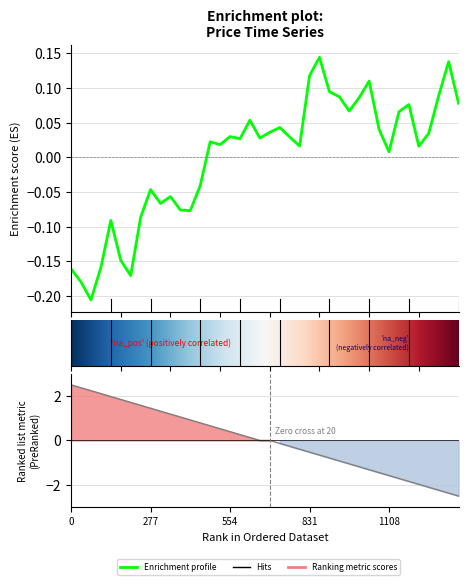

What is the maximum value shown in the chart?

0.1